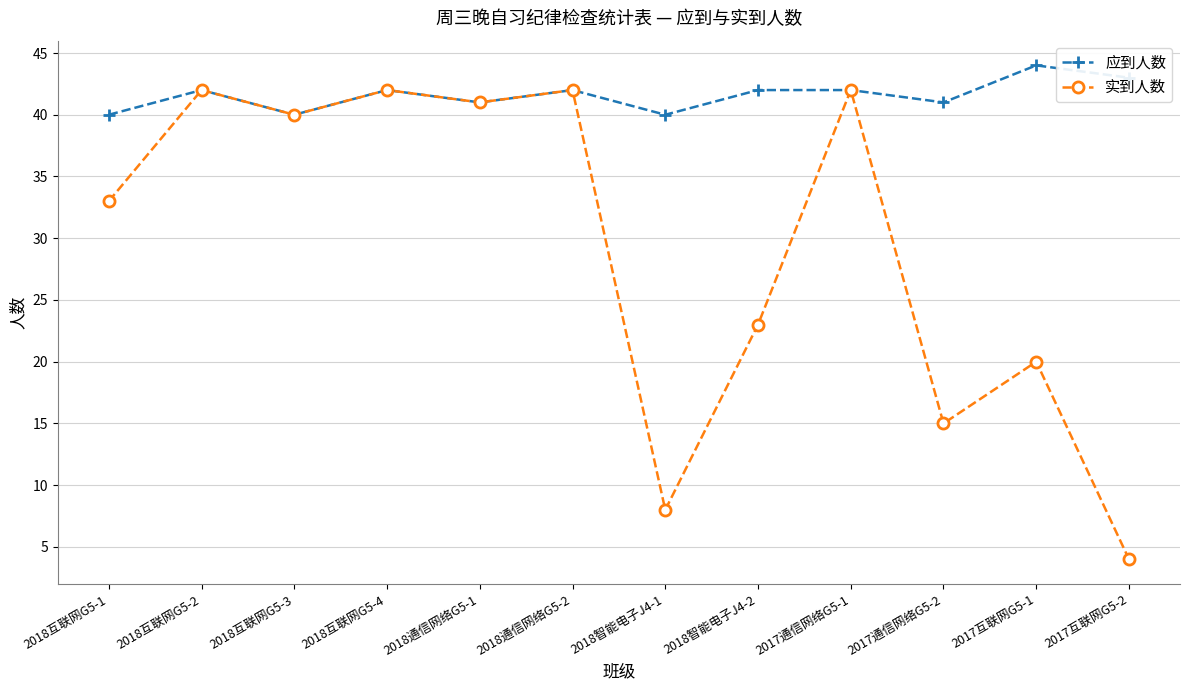

Reading left to right, what are all the values shown in this chart?

应到人数: 2018互联网G5-1=40	2018互联网G5-2=42	2018互联网G5-3=40	2018互联网G5-4=42	2018通信网络G5-1=41	2018通信网络G5-2=42	2018智能电子J4-1=40	2018智能电子J4-2=42	2017通信网络G5-1=42	2017通信网络G5-2=41	2017互联网G5-1=44	2017互联网G5-2=43
实到人数: 2018互联网G5-1=33	2018互联网G5-2=42	2018互联网G5-3=40	2018互联网G5-4=42	2018通信网络G5-1=41	2018通信网络G5-2=42	2018智能电子J4-1=8	2018智能电子J4-2=23	2017通信网络G5-1=42	2017通信网络G5-2=15	2017互联网G5-1=20	2017互联网G5-2=4